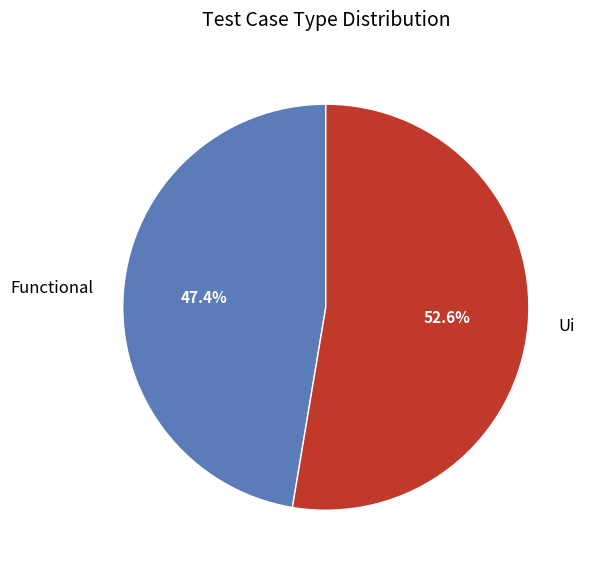

To the nearest percent, what is the average slice percentage?

50%